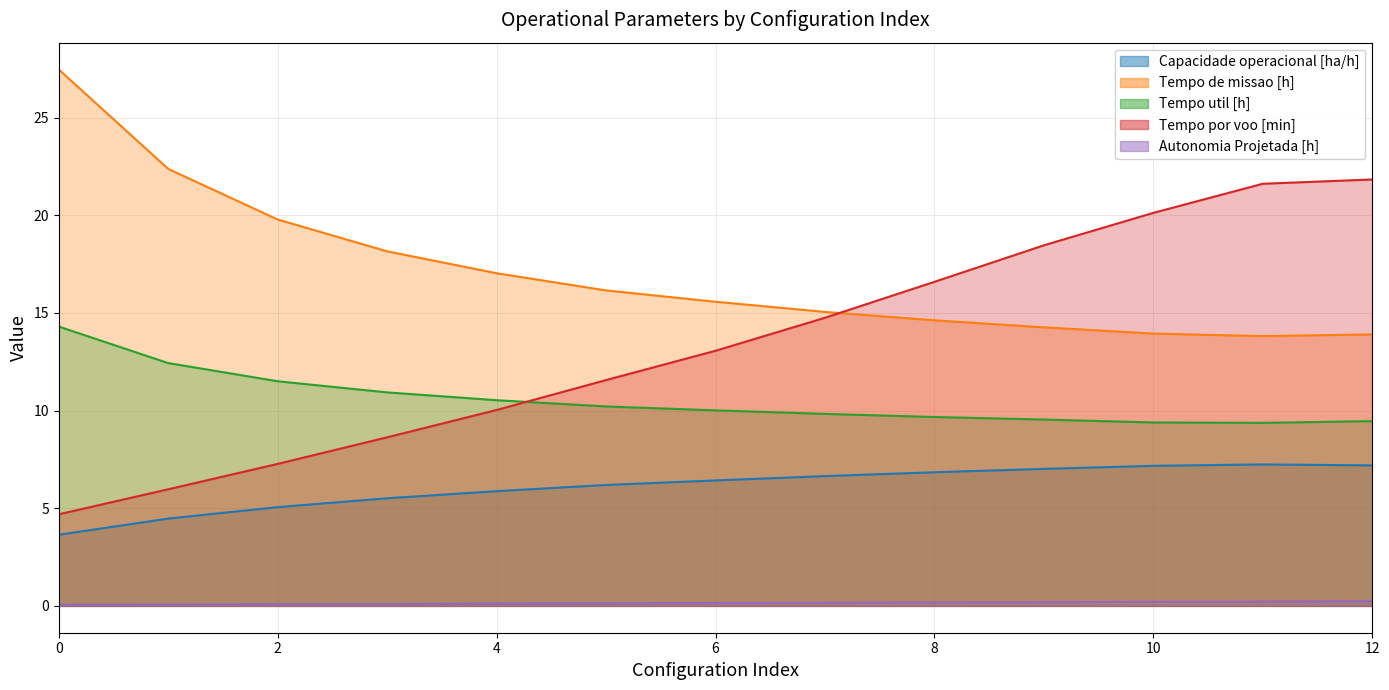

What is the value of the Capacidade operacional [ha/h] point at the 4th from the left?

5.5